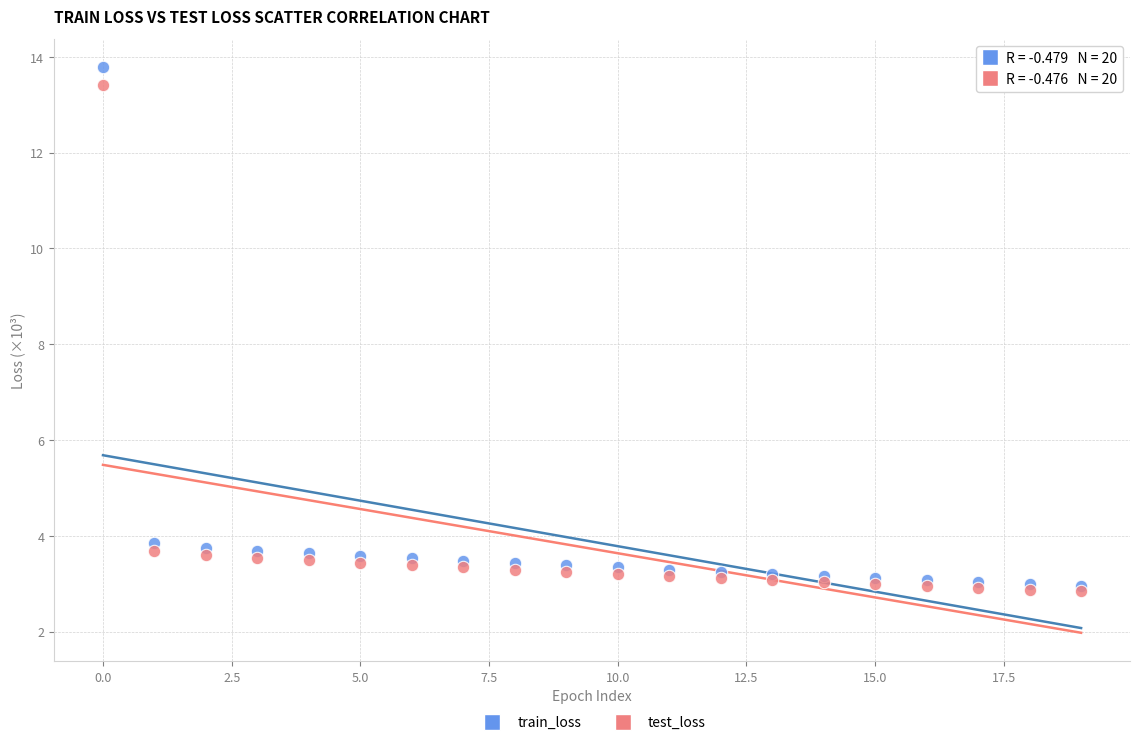

What are all the series names shown in the legend?

train_loss, test_loss